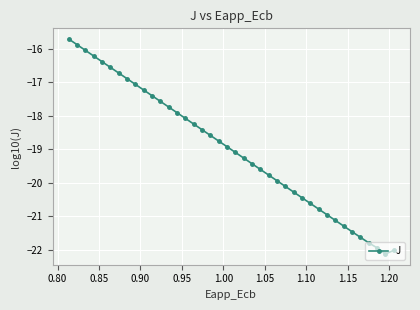

Reading right to left, extract all data points from this chart.

-22.0	-22.1	-21.9	-21.8	-21.6	-21.5	-21.3	-21.1	-21.0	-20.8	-20.6	-20.4	-20.3	-20.1	-19.9	-19.8	-19.6	-19.4	-19.3	-19.1	-18.9	-18.8	-18.6	-18.4	-18.2	-18.1	-17.9	-17.7	-17.6	-17.4	-17.2	-17.1	-16.9	-16.7	-16.6	-16.4	-16.2	-16.0	-15.9	-15.7